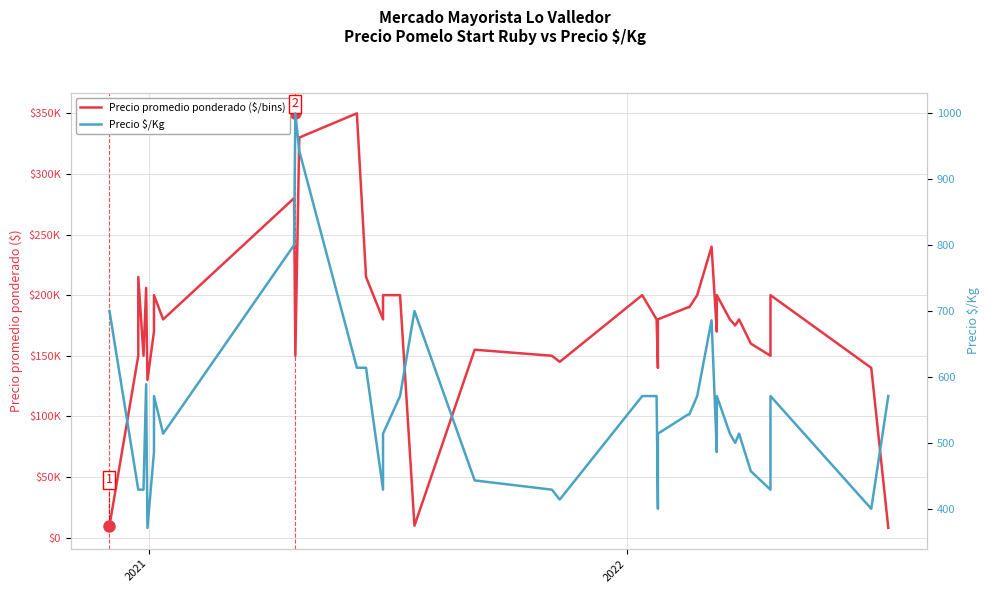

Reading left to right, what are all the values shown in this chart?

Precio promedio ponderado ($/bins): 9800	150000	215000	150000	206000	130000	170000	200000	180000	280000	150000	330000	350000	215000	180000	200000	200000	9800	155000	150000	145000	200000	180000	140000	180000	190000	190000	200000	240000	170000	200000	200000	180000	175000	180000	160000	150000	200000	140000	8000
Precio $/Kg: 700	429	429	429	589	371	486	571	514	800	1000	943	614	614	429	514	571	700	443	429	414	571	571	400	514	543	543	571	686	486	571	571	514	500	514	457	429	571	400	571